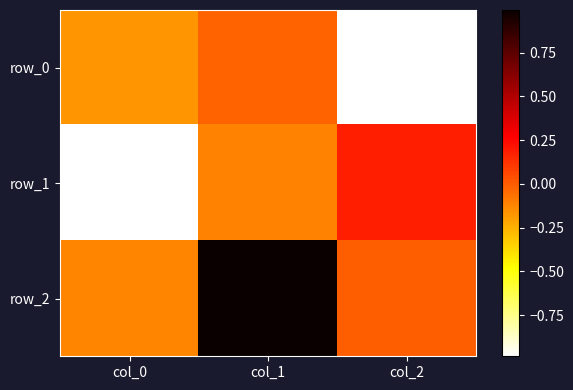

The row_1 series shows -1.5 at col_0. True or false?

False